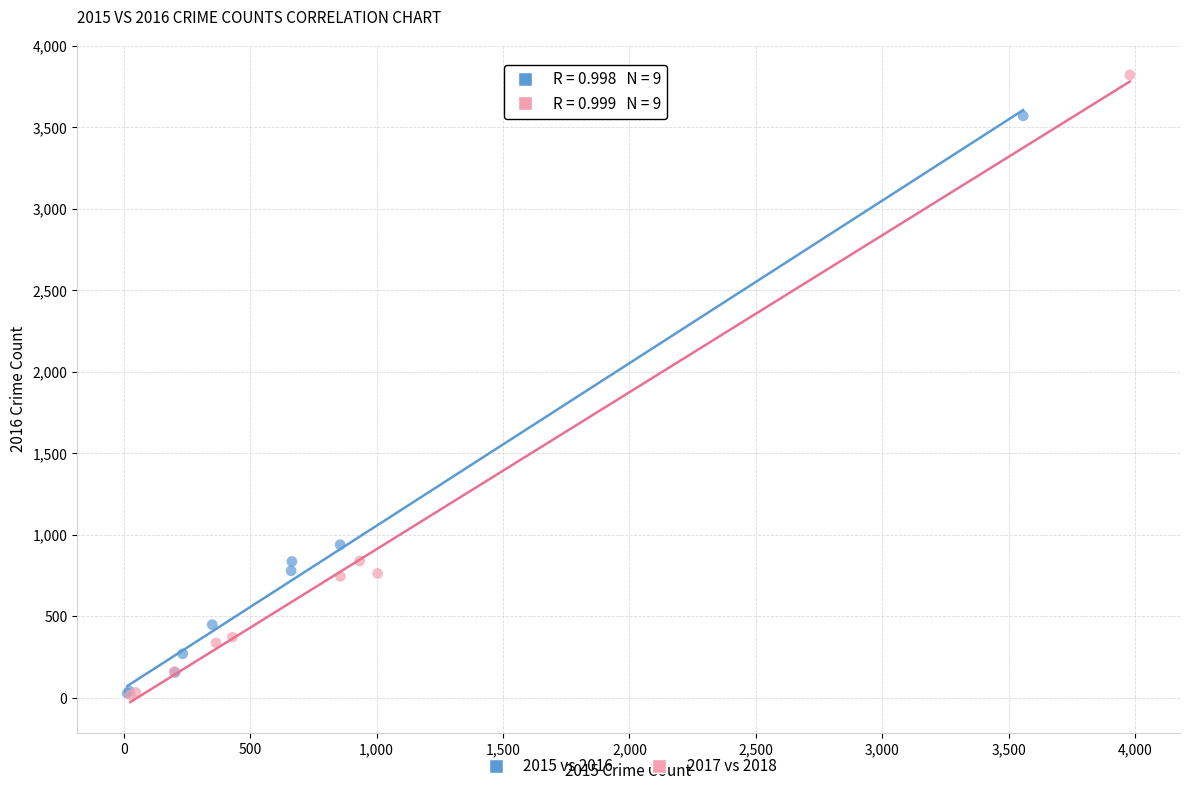

Which series has the largest Y range (max minus min)?

2017 vs 2018